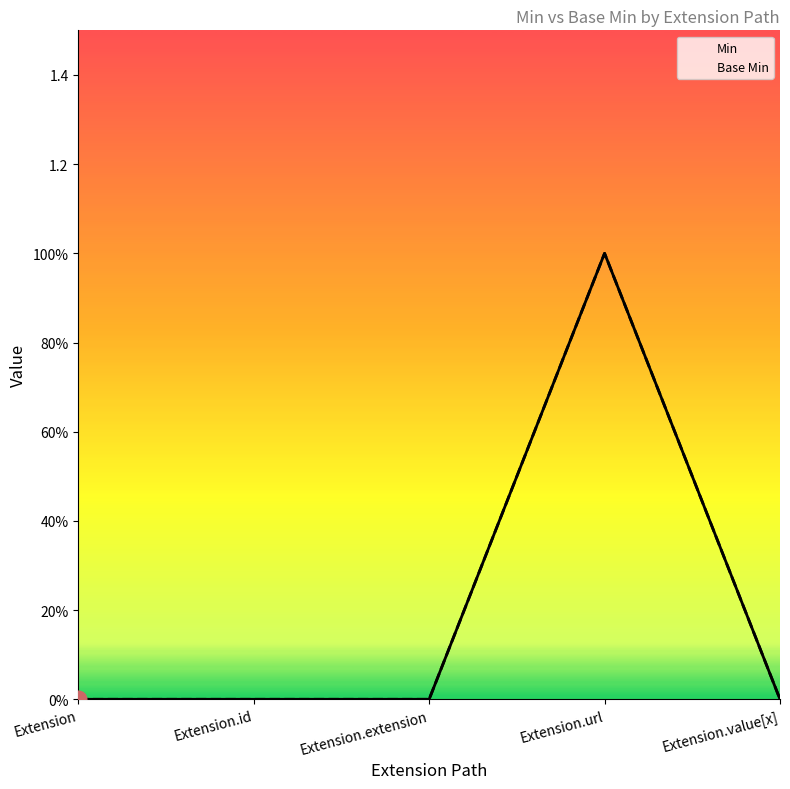

True or false: Min has more than 1 interior local peaks.

False